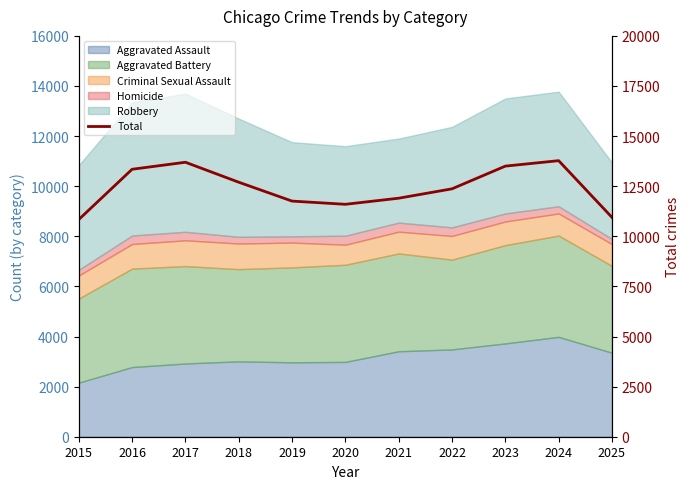

The chart shows a value of 13502 at 2023. True or false?

True